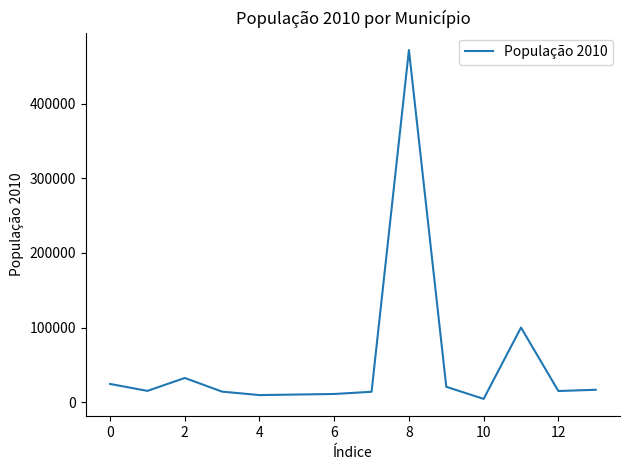

What is the greatest value displayed?

471980